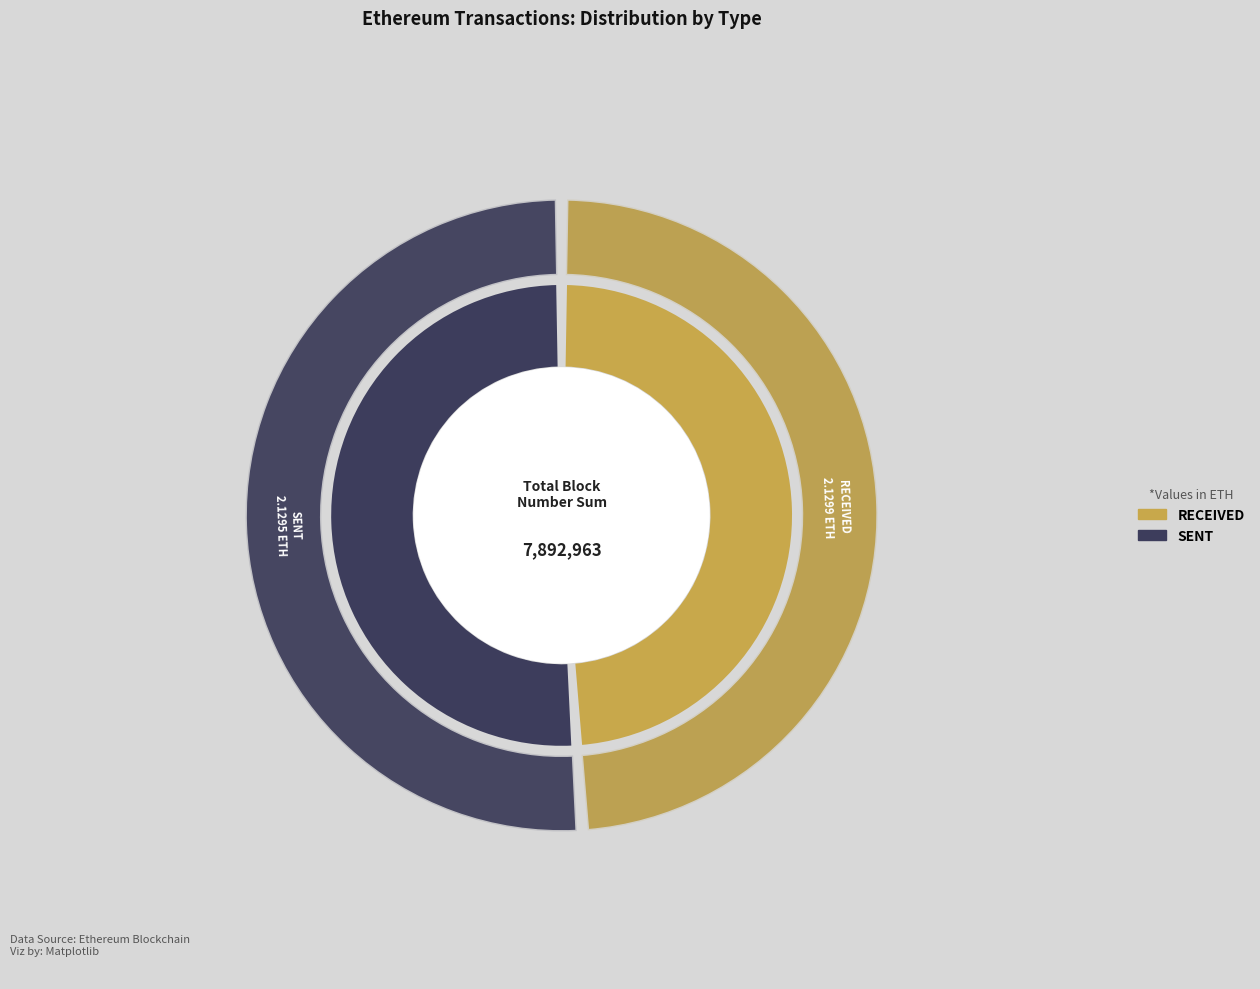

To the nearest percent, what is the average slice percentage?

50%